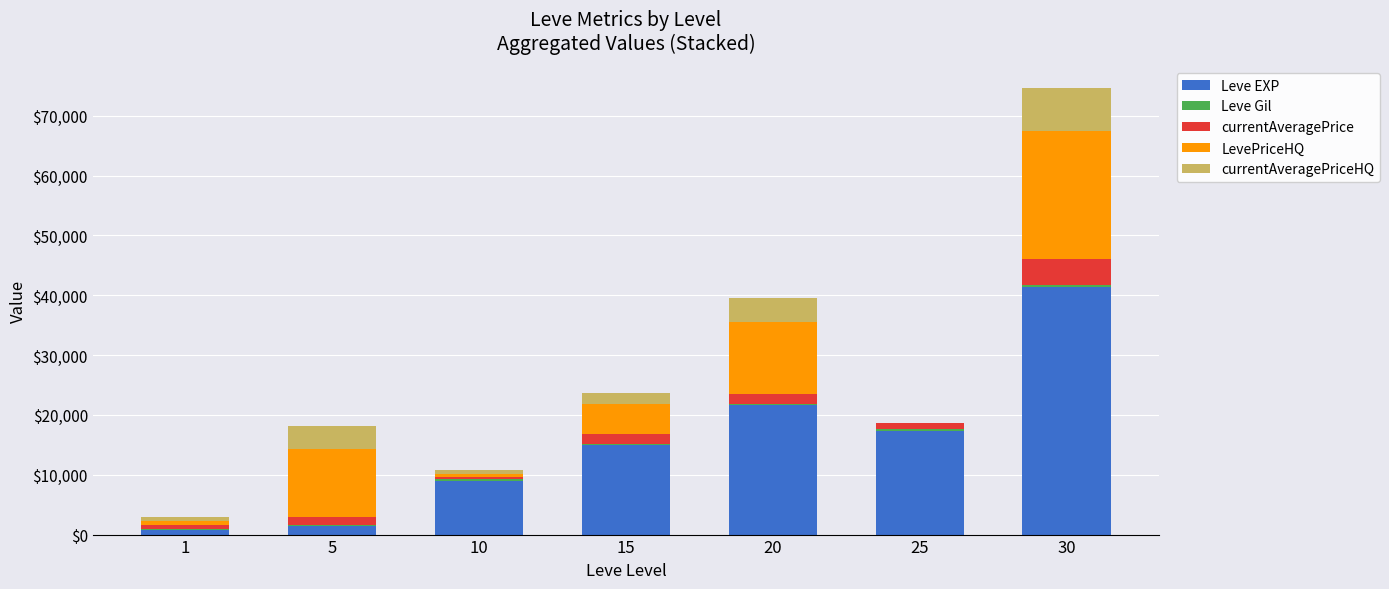

At which category is the sum across all series the highest?

30